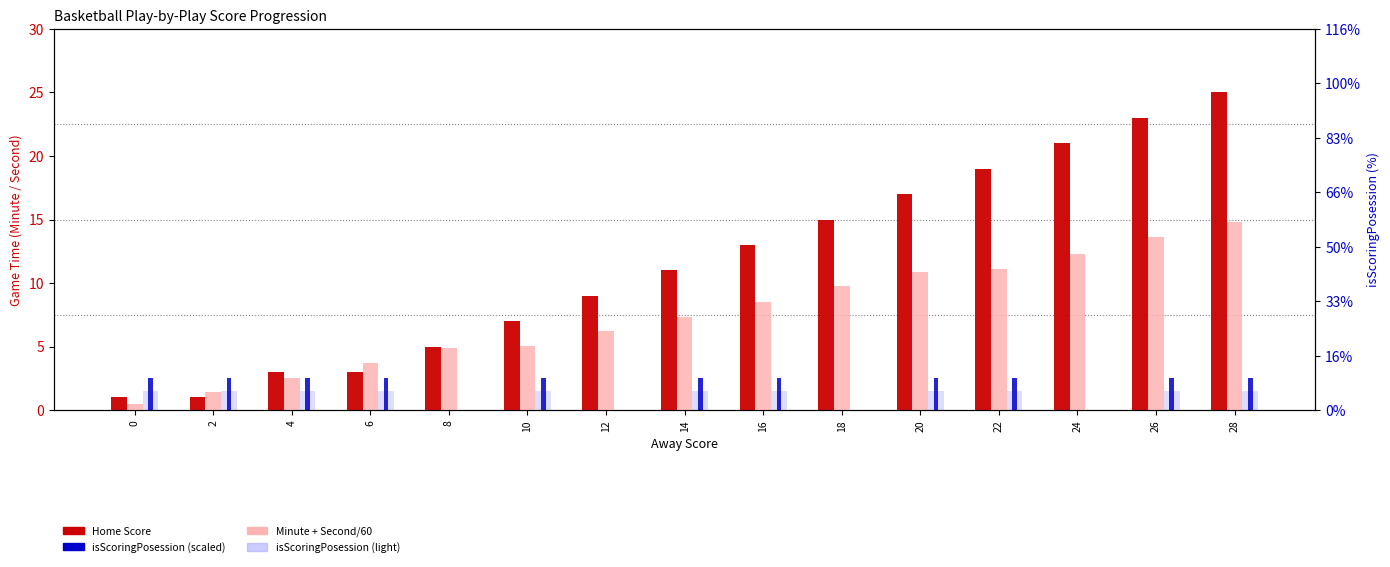

What is the value of the Minute + Second/60 bar at the 2nd from the left?

1.4